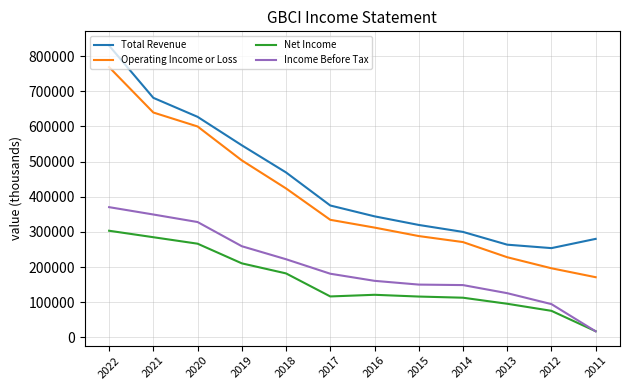

Which series has the largest range (max minus min)?

Operating Income or Loss